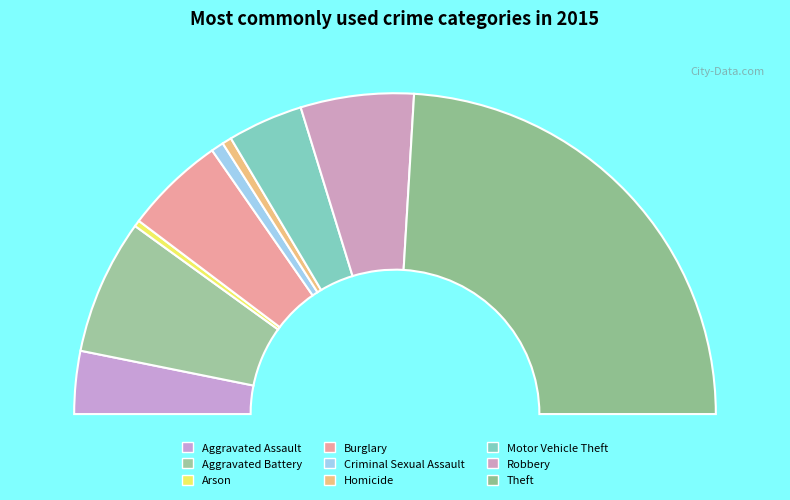

Is it true that Homicide is 14% of the pie?

False